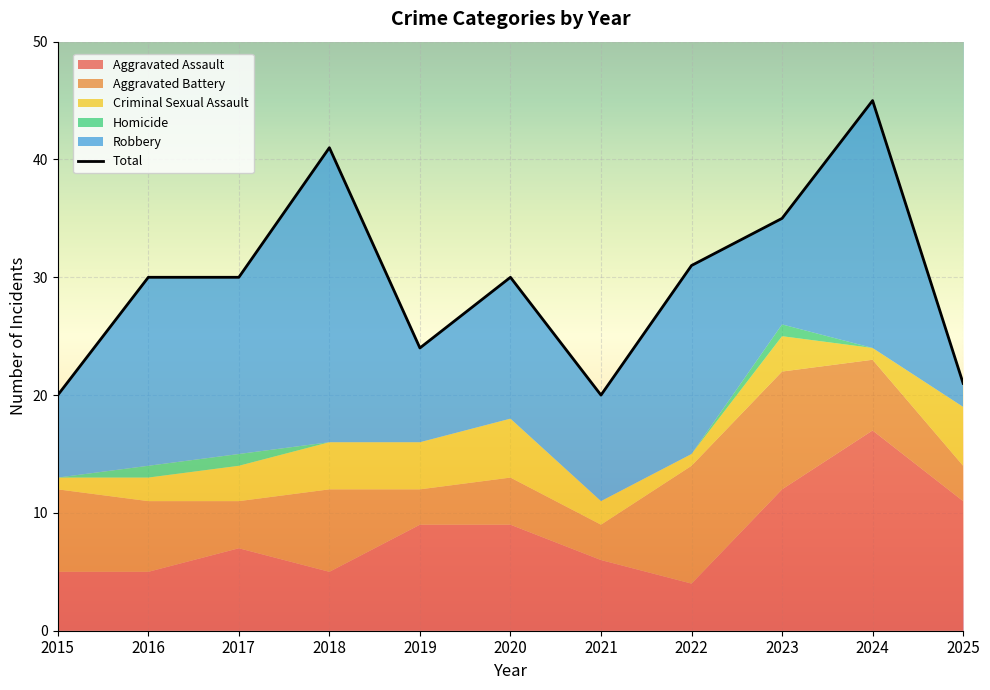

At which label does the data first exceed 30?

2018